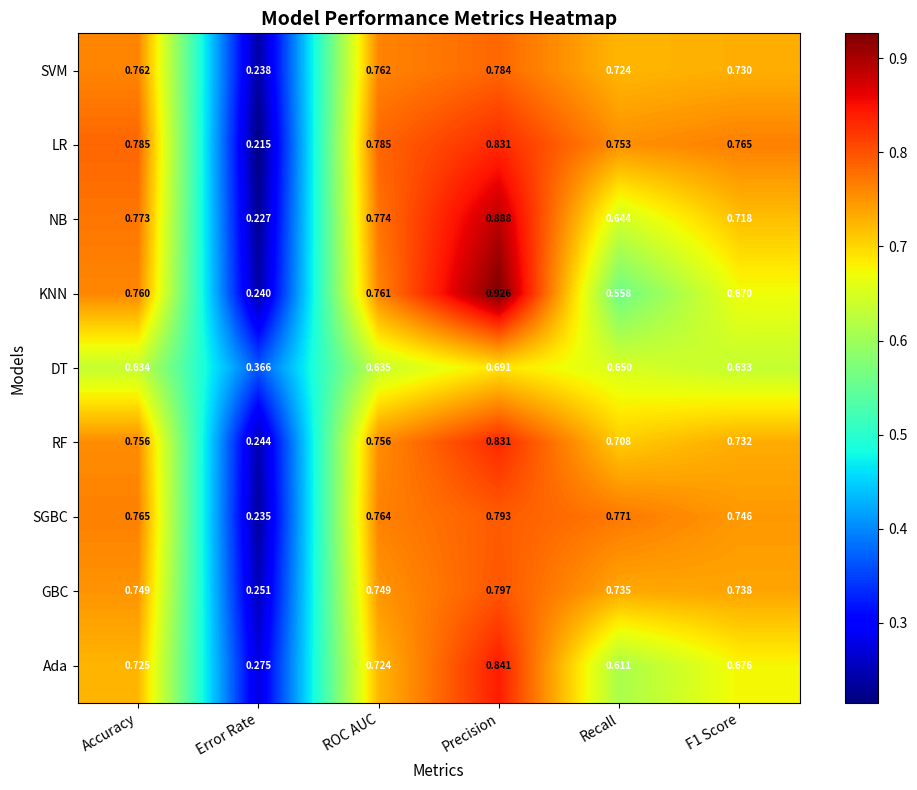

At which category does the chart reach its minimum across all series?

Error Rate